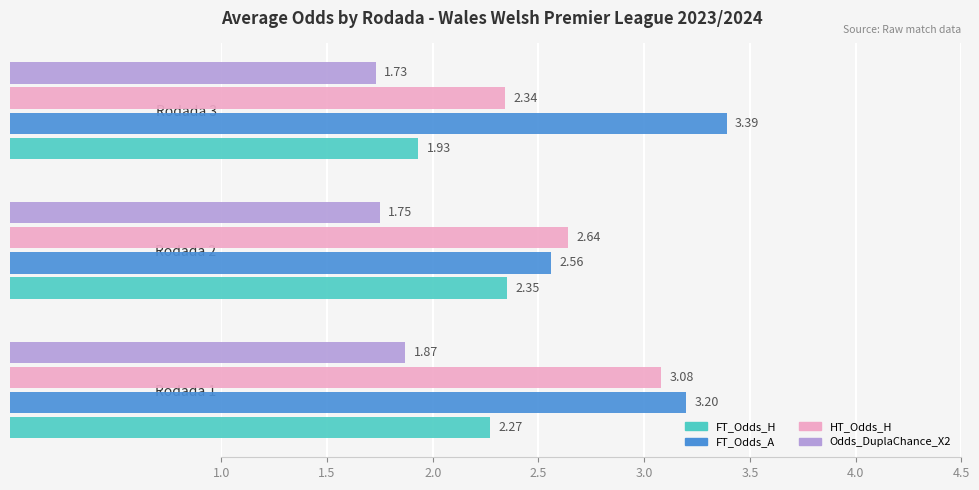

How many distinct data groups are displayed?

4